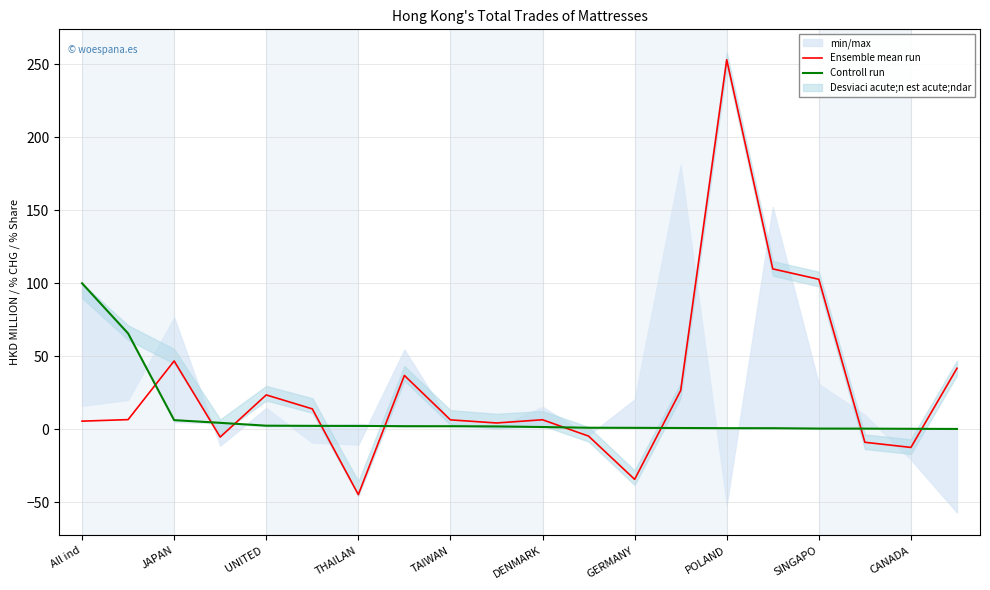

At which label does Ensemble mean run reach its peak?

POLAND